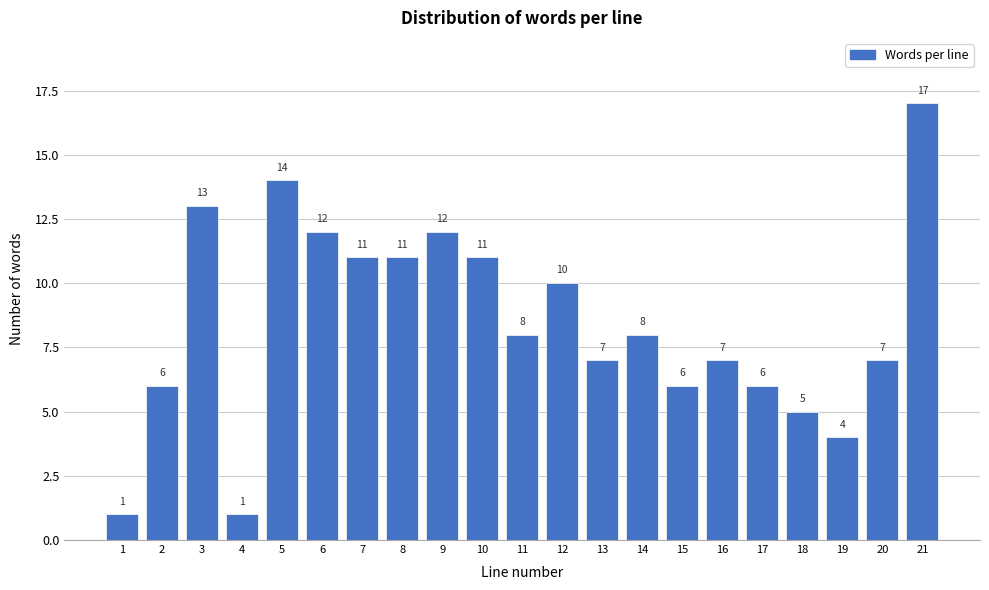

Reading left to right, what are all the values shown in this chart?

1	6	13	1	14	12	11	11	12	11	8	10	7	8	6	7	6	5	4	7	17